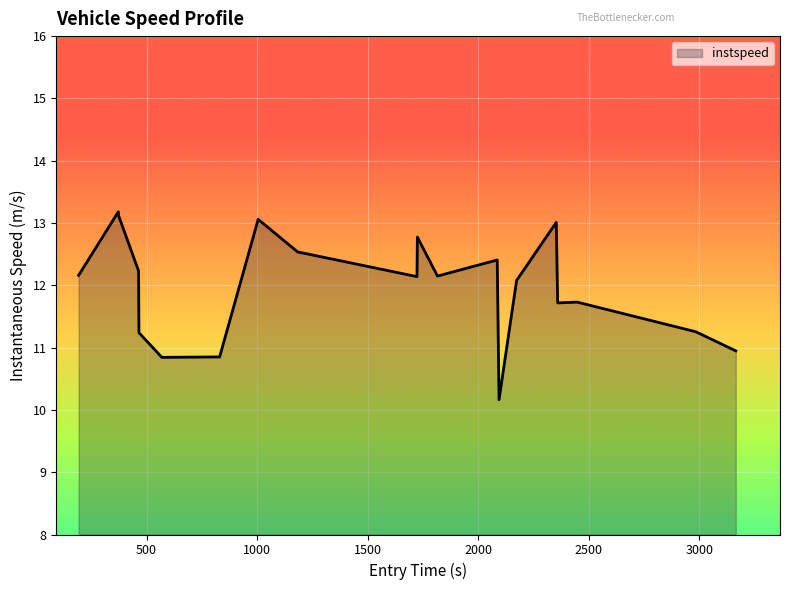

What is the minimum value shown in the chart?

10.2